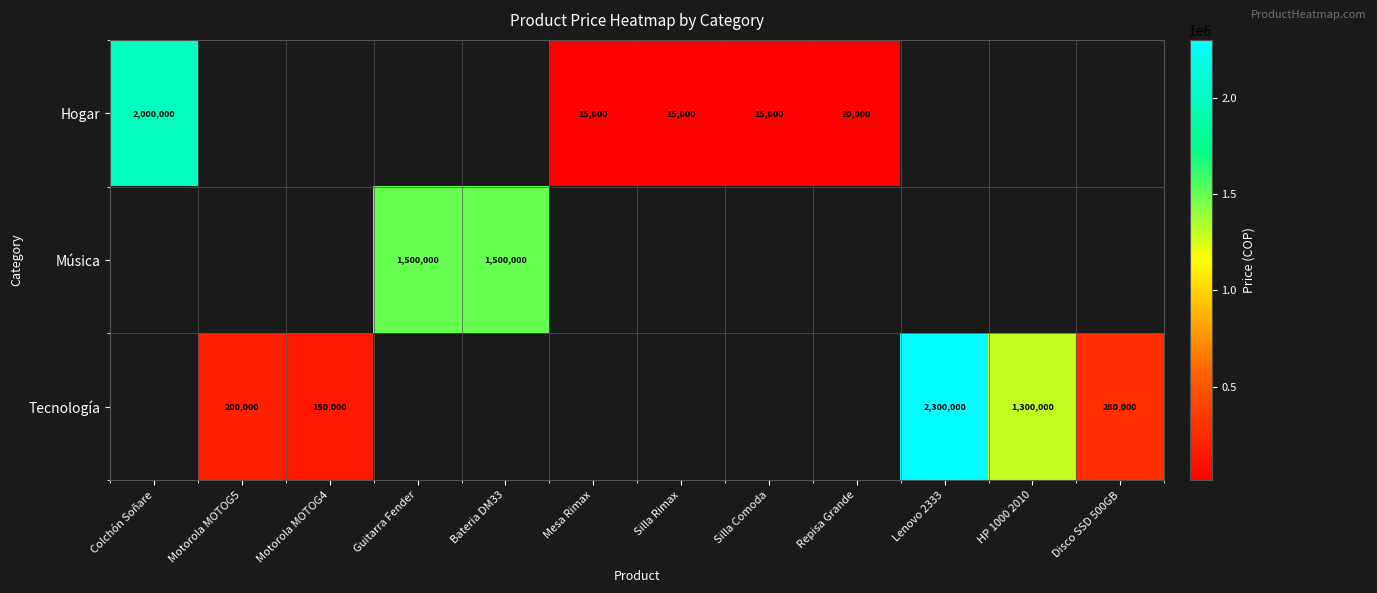

Is it true that Hogar equals 8742 at Repisa Grande?

False